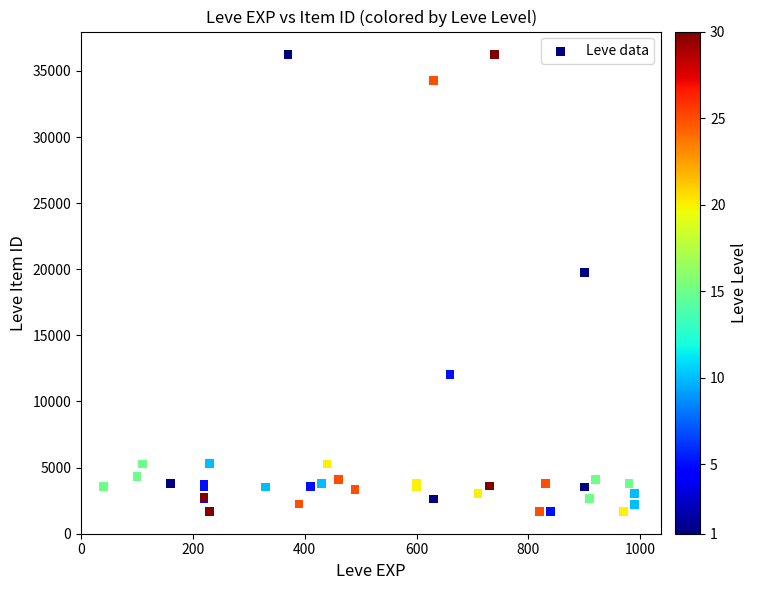

What Y value in the scatter plot is closest to 18967?

19744